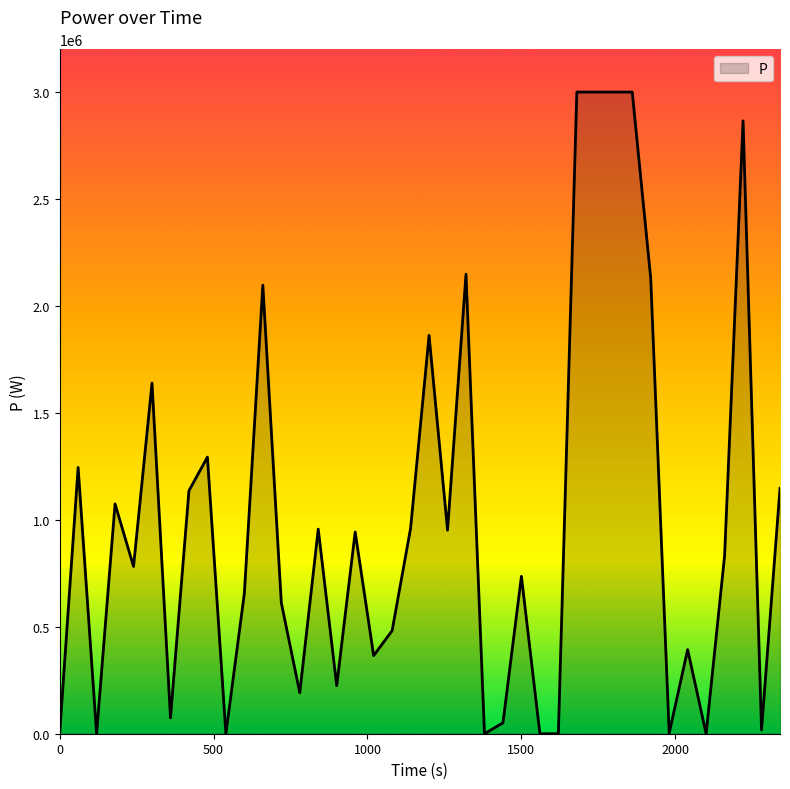

What is the greatest value displayed?

3000000.0